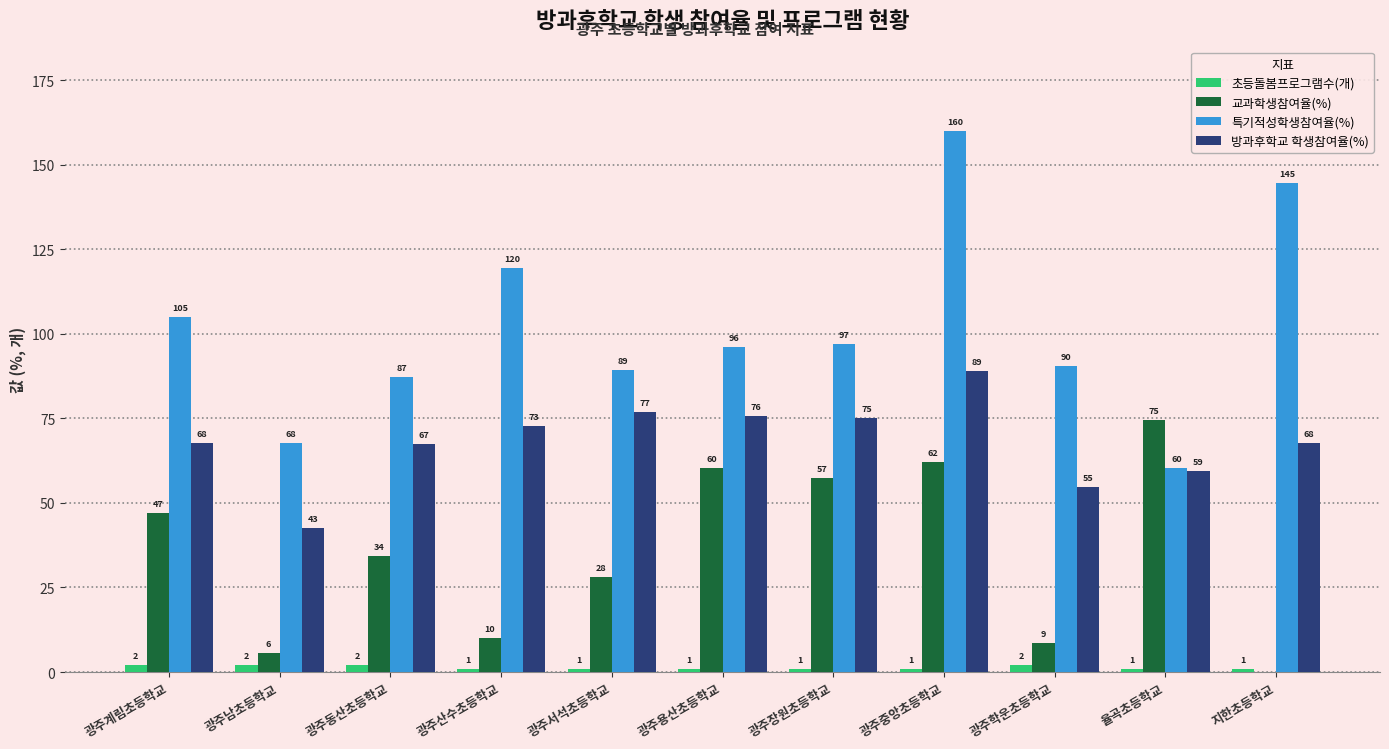

At which label does 방과후학교 학생참여율(%) first exceed 67?

광주계림초등학교